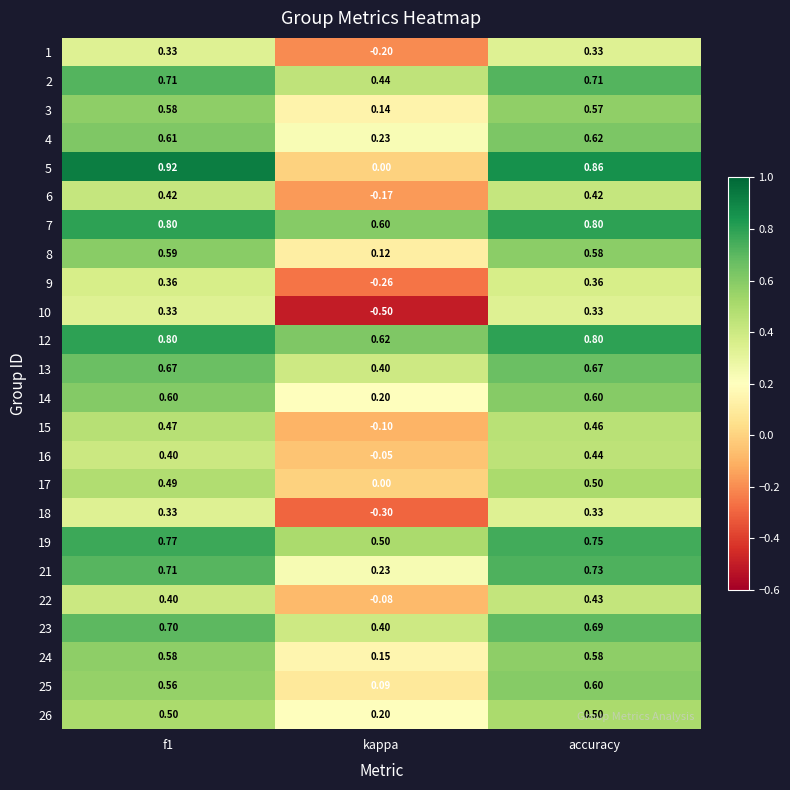

What is the spread (max minus min) of values at f1?

0.6